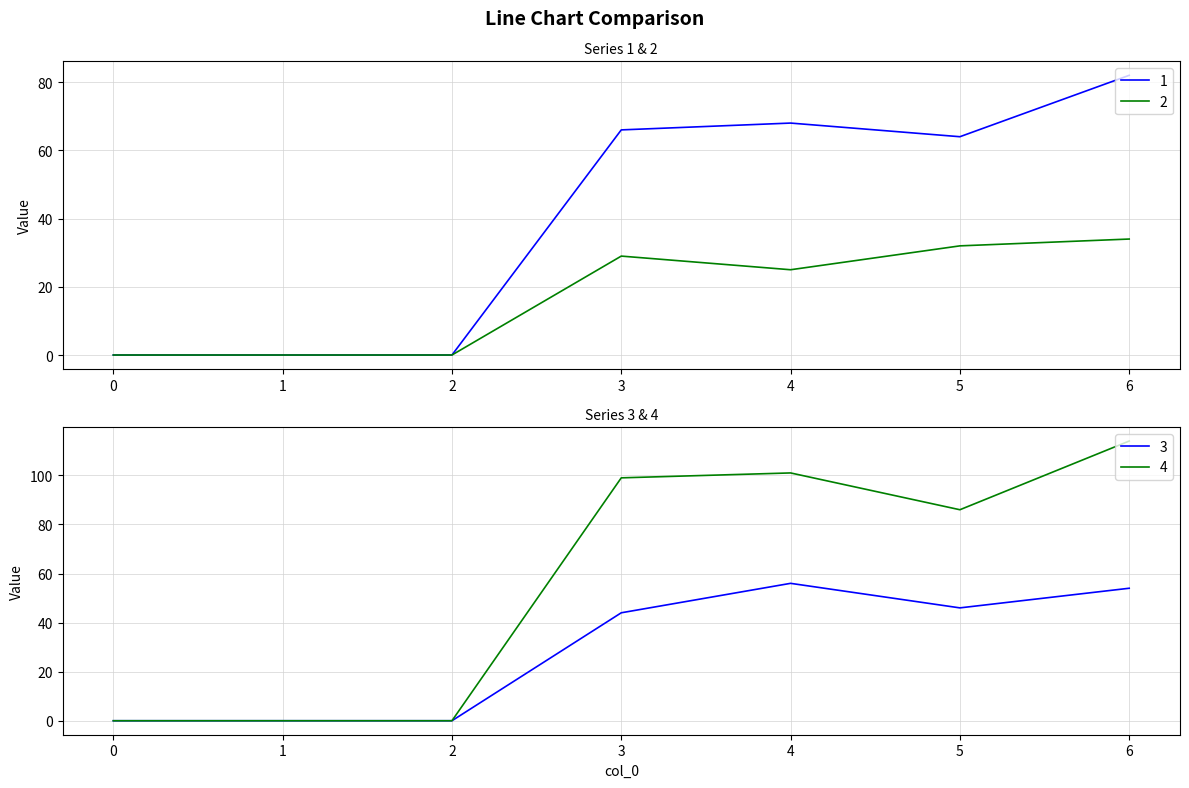

True or false: 3 and 1 cross at least once.

False